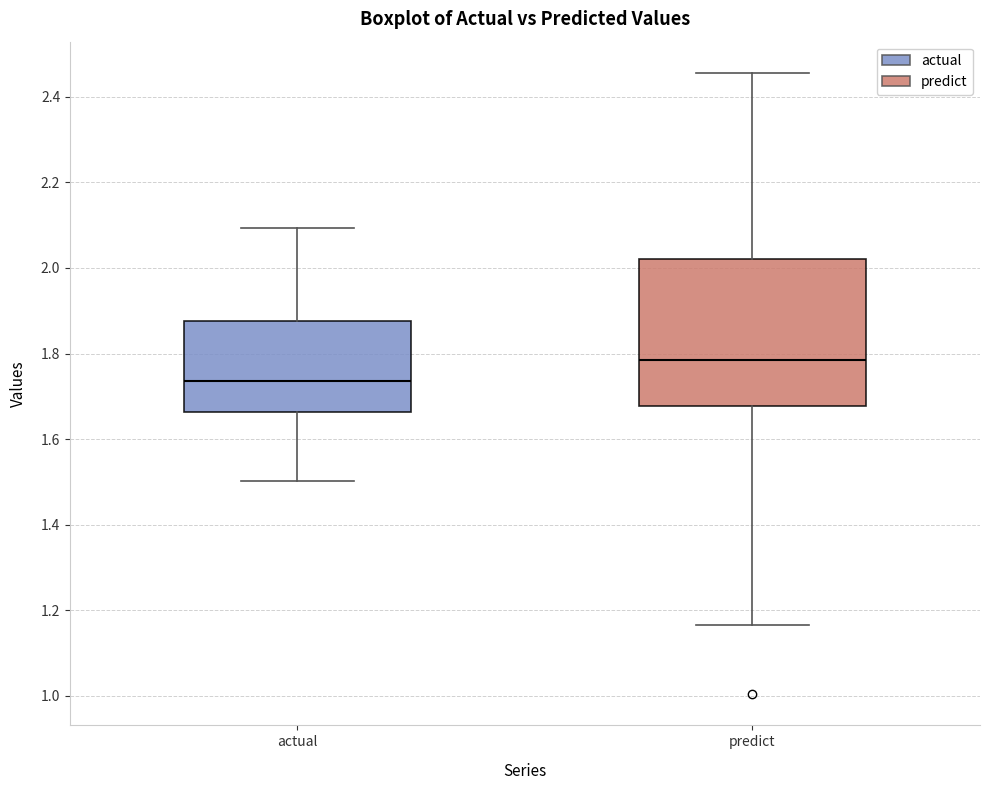

Where is the upper edge of the box for actual on the y-axis? The values are not printed on the chart, so give them approximately, as read against the axis.

1.88